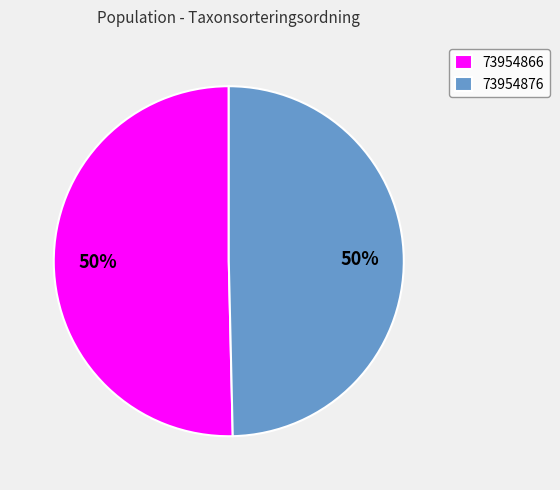

To the nearest percent, what is the combined percentage of 73954866 and 73954876?

100%